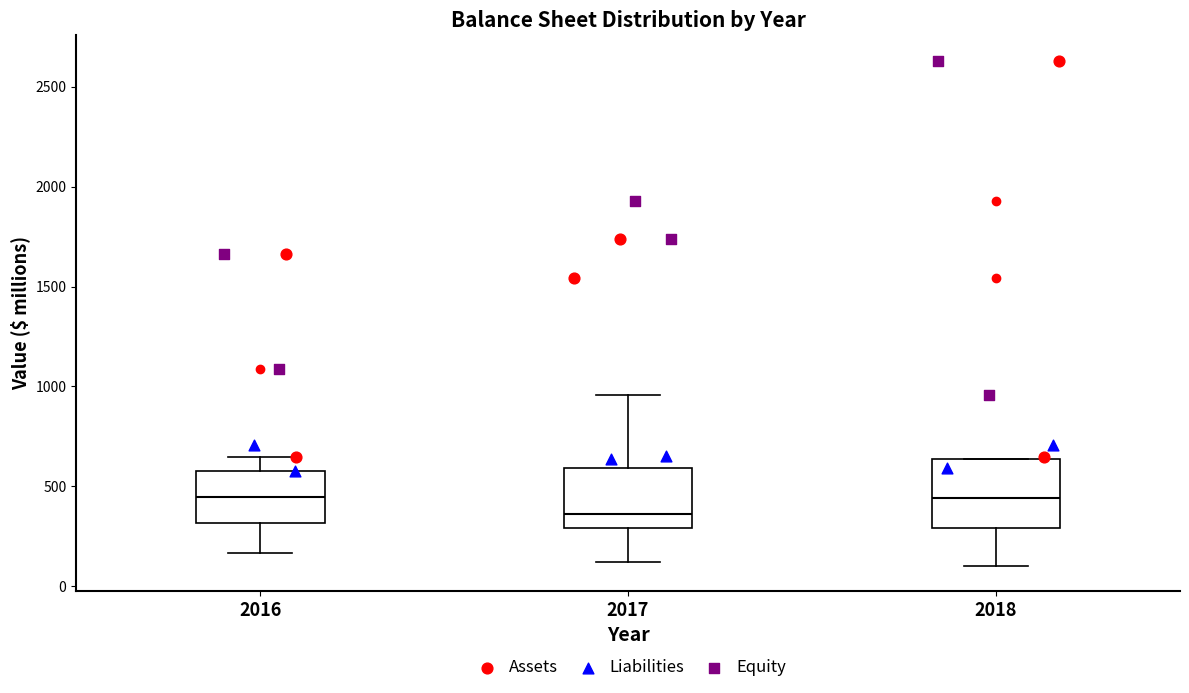

Reading left to right, read every box against the y-axis: the position of its median line, the range the box covers, and the ends of its whiskers. The values are not printed on the chart, so give them approximately, as read against the axis.

2016: median 450, box 300 to 600, whiskers 150 to 650
2017: median 350, box 300 to 600, whiskers 100 to 950
2018: median 450, box 300 to 650, whiskers 100 to 650